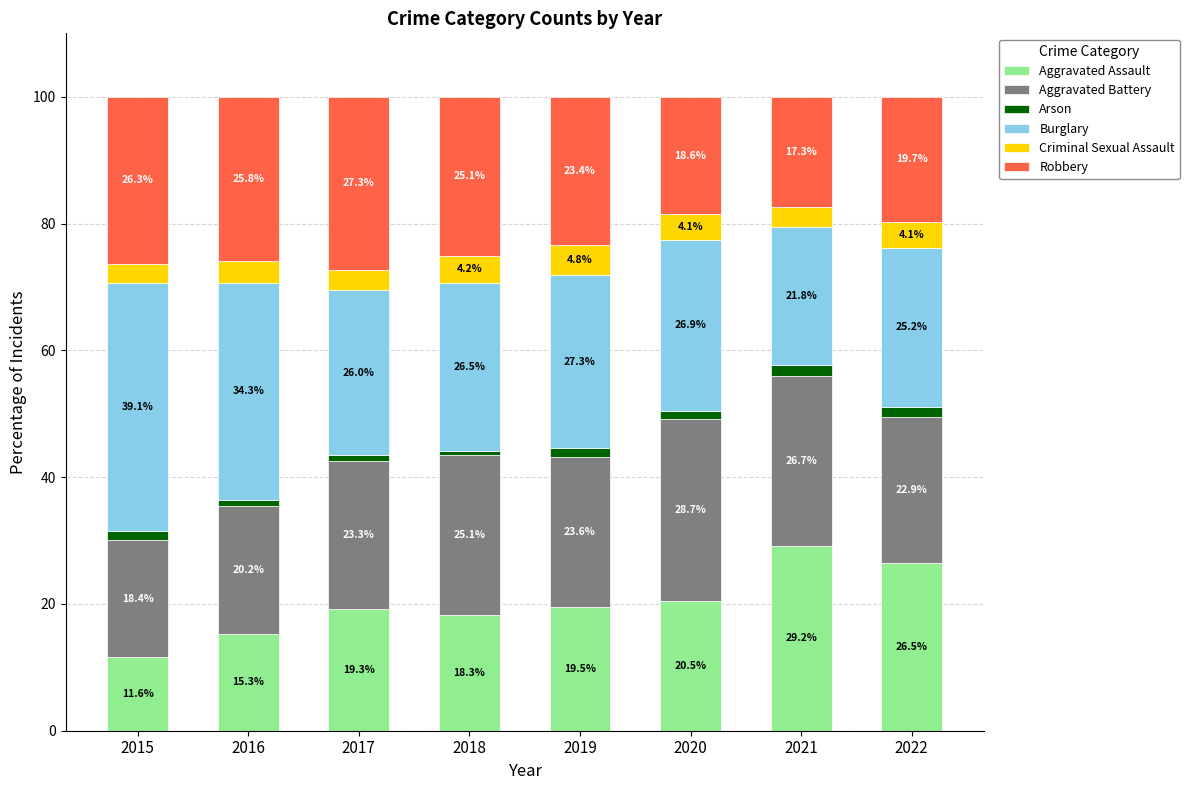

How many categories are shown in the chart?

8